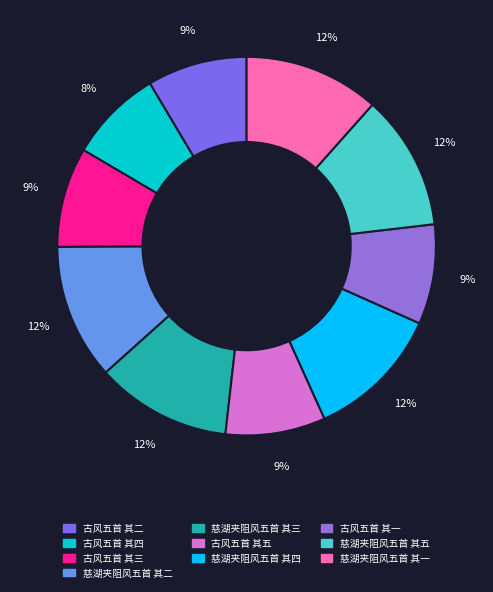

Is it true that 古风五首 其三 is 9% of the pie?

True